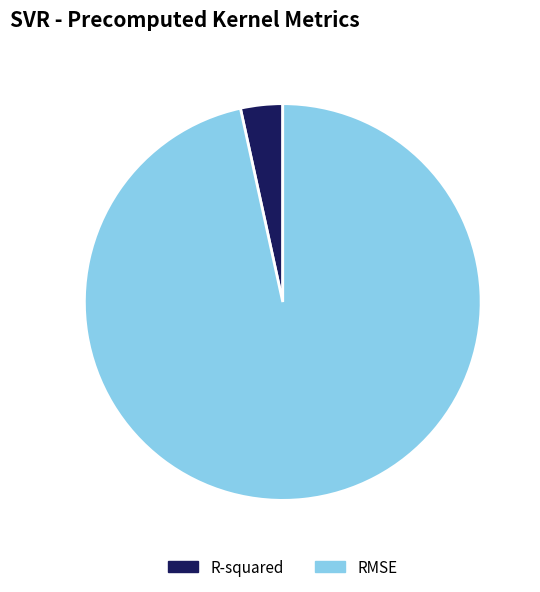

Between RMSE and R-squared, which is larger?

RMSE